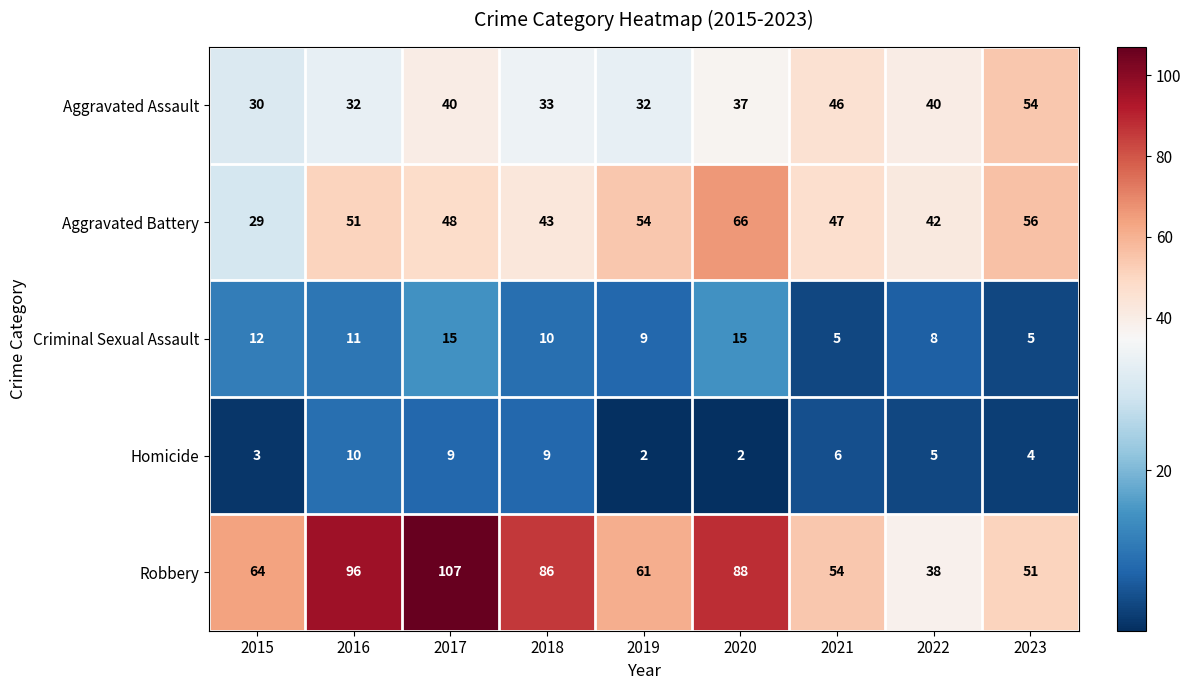

How many distinct data groups are displayed?

5